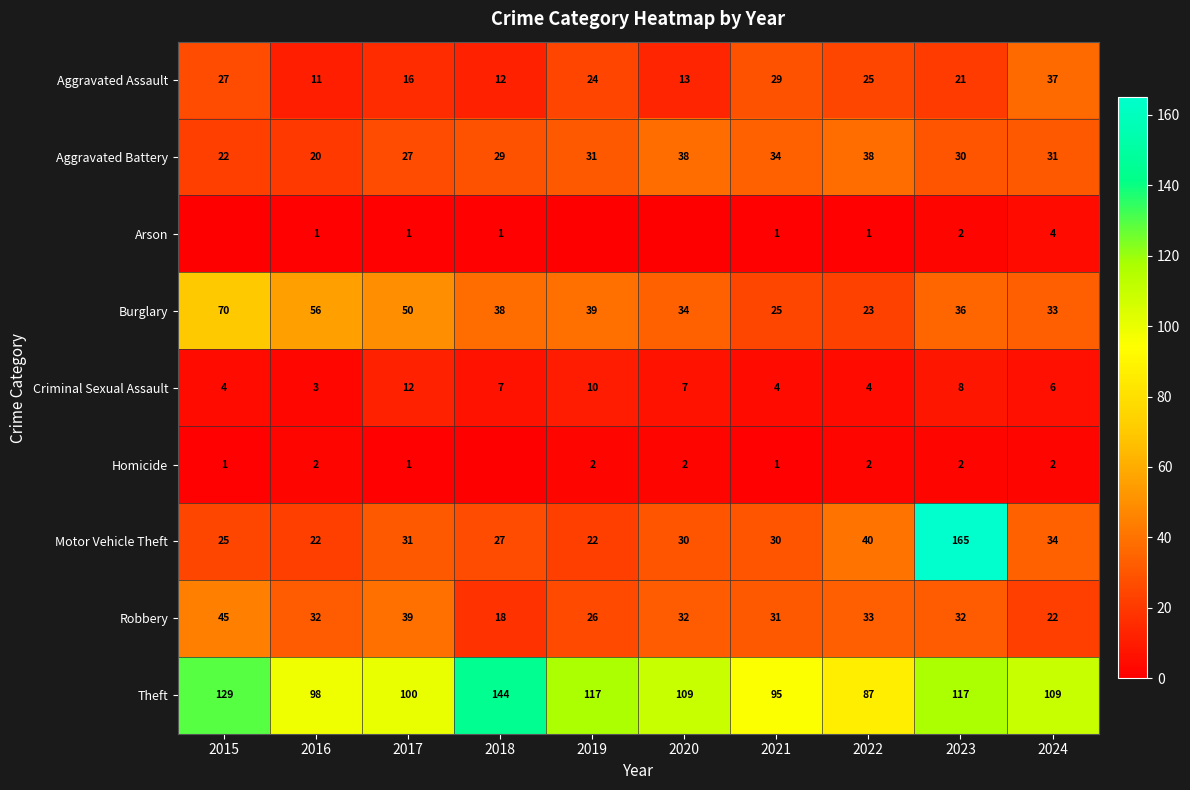

What is the spread (max minus min) of values at 2020?

109